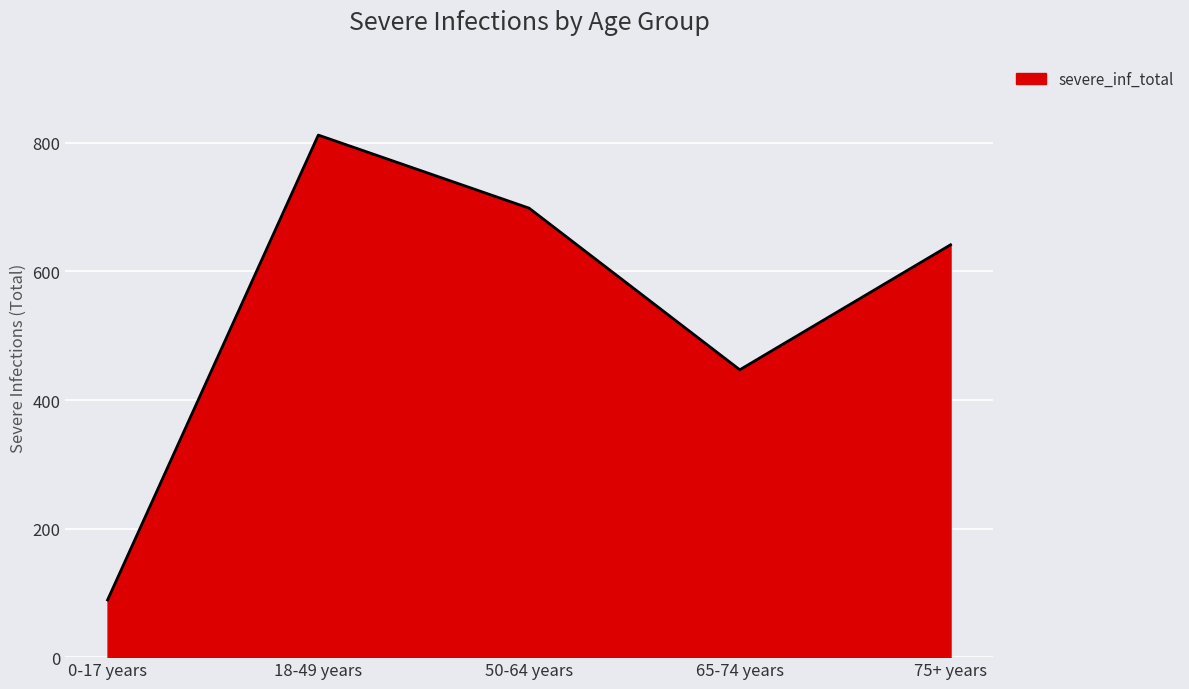

What is the change in value from 18-49 years to 65-74 years?

-365.1